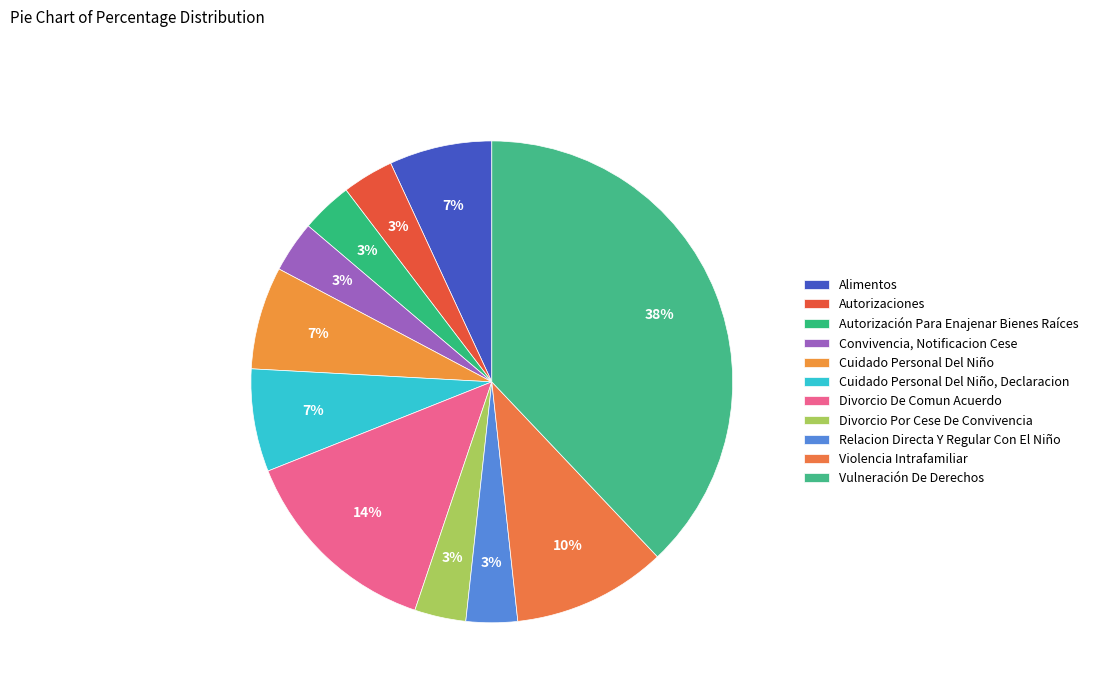

How many slices are in this pie chart?

11